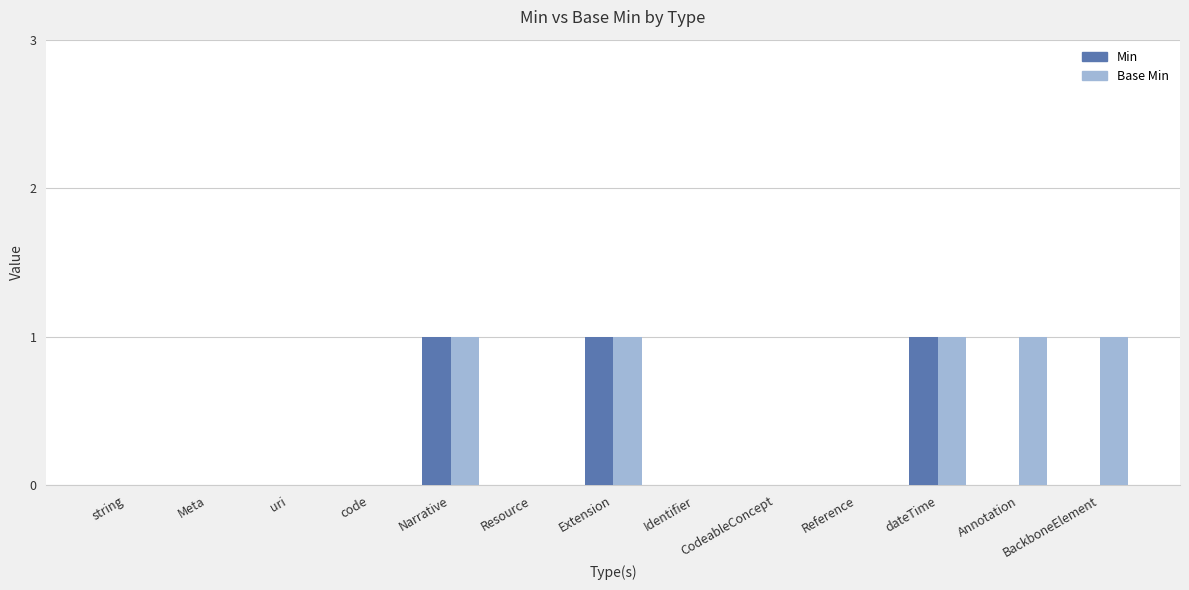

What is the maximum value shown in the chart?

1